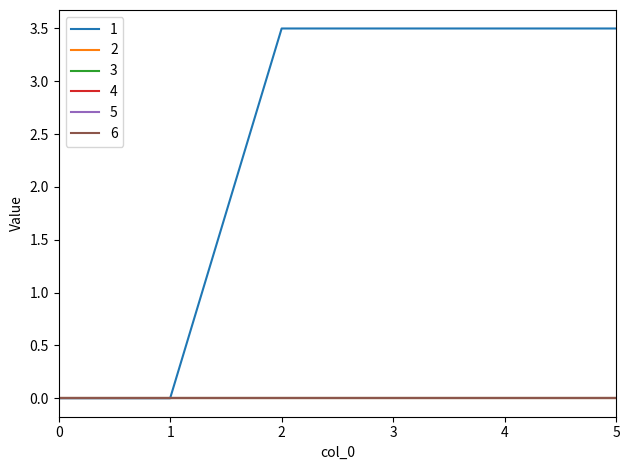

True or false: 5 and 3 cross at least once.

False